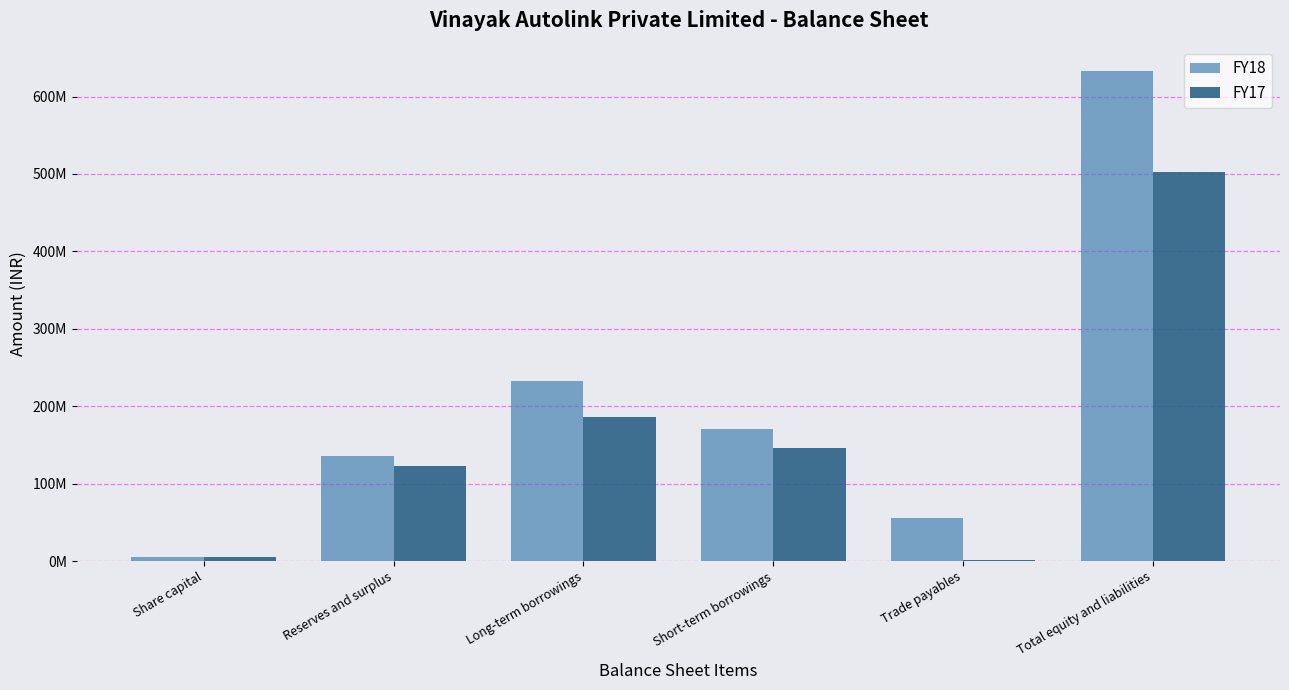

What is the sum of all FY17 values?

962652039